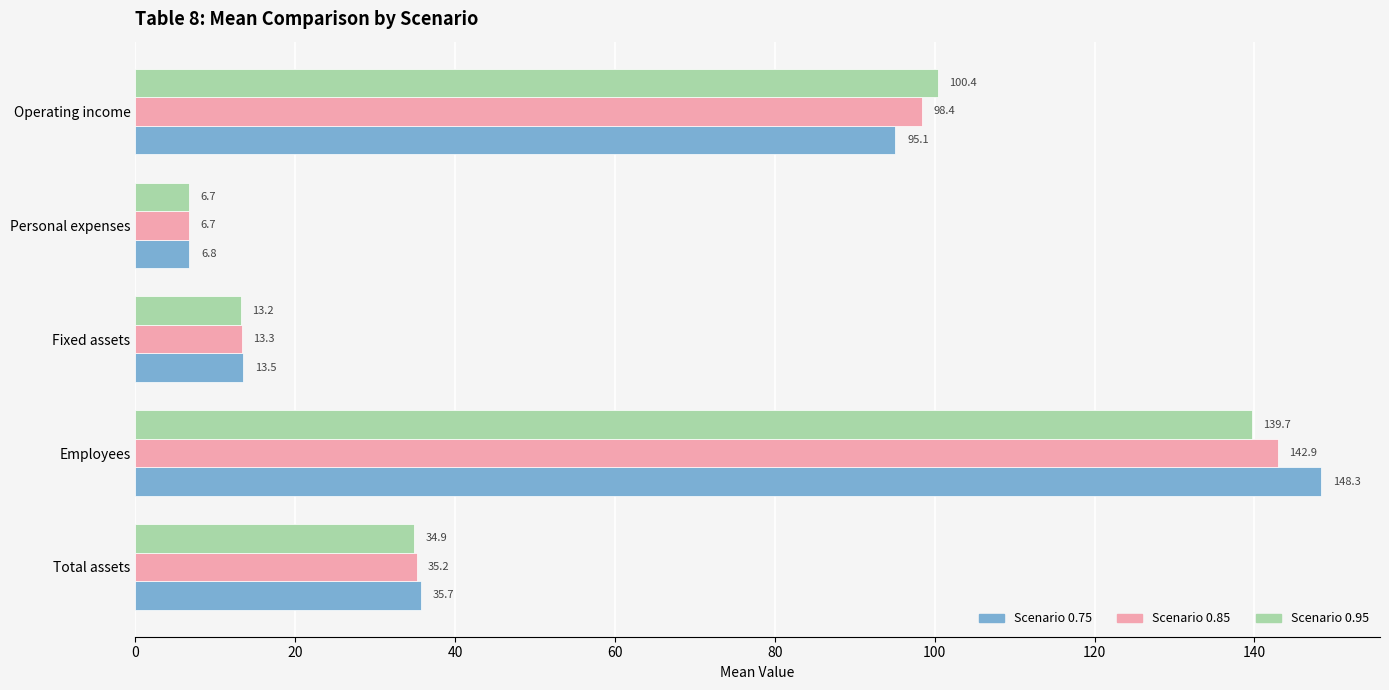

At which category is the sum across all series the highest?

Employees